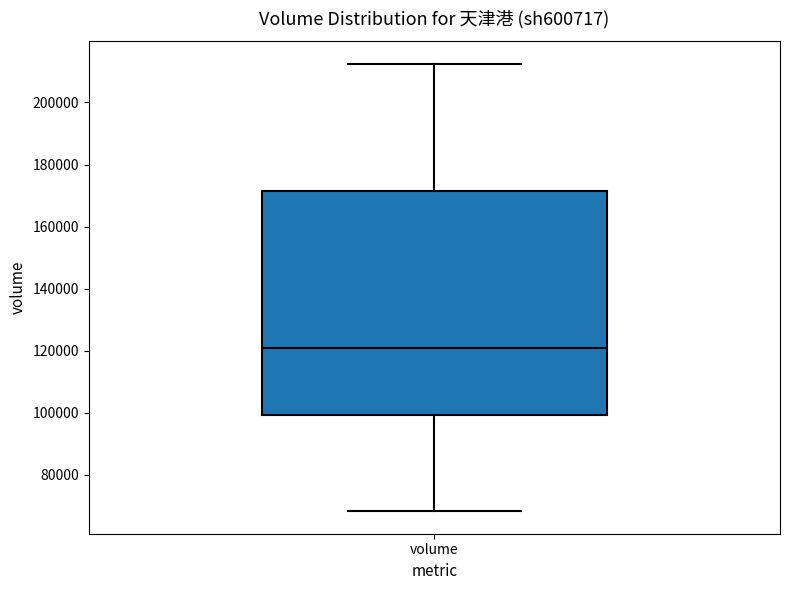

Where does the lower whisker of the box for volume end on the y-axis? The values are not printed on the chart, so give them approximately, as read against the axis.

68000